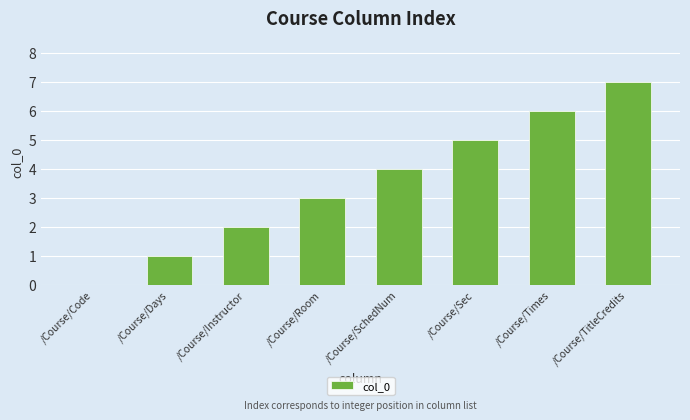

Which label corresponds to the largest value in the chart?

/Course/TitleCredits